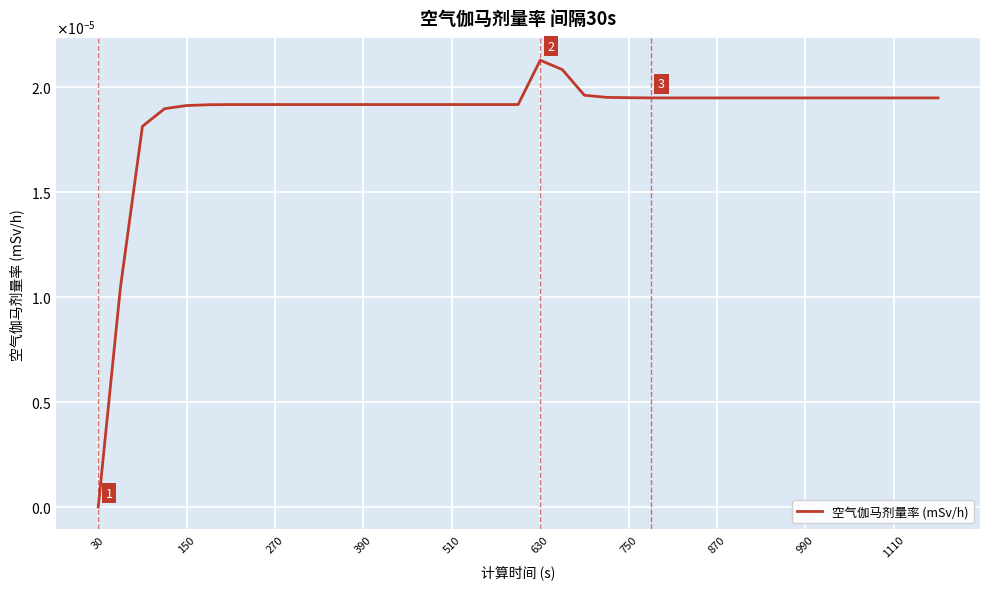

Is this an area chart (filled region under the line)?

No